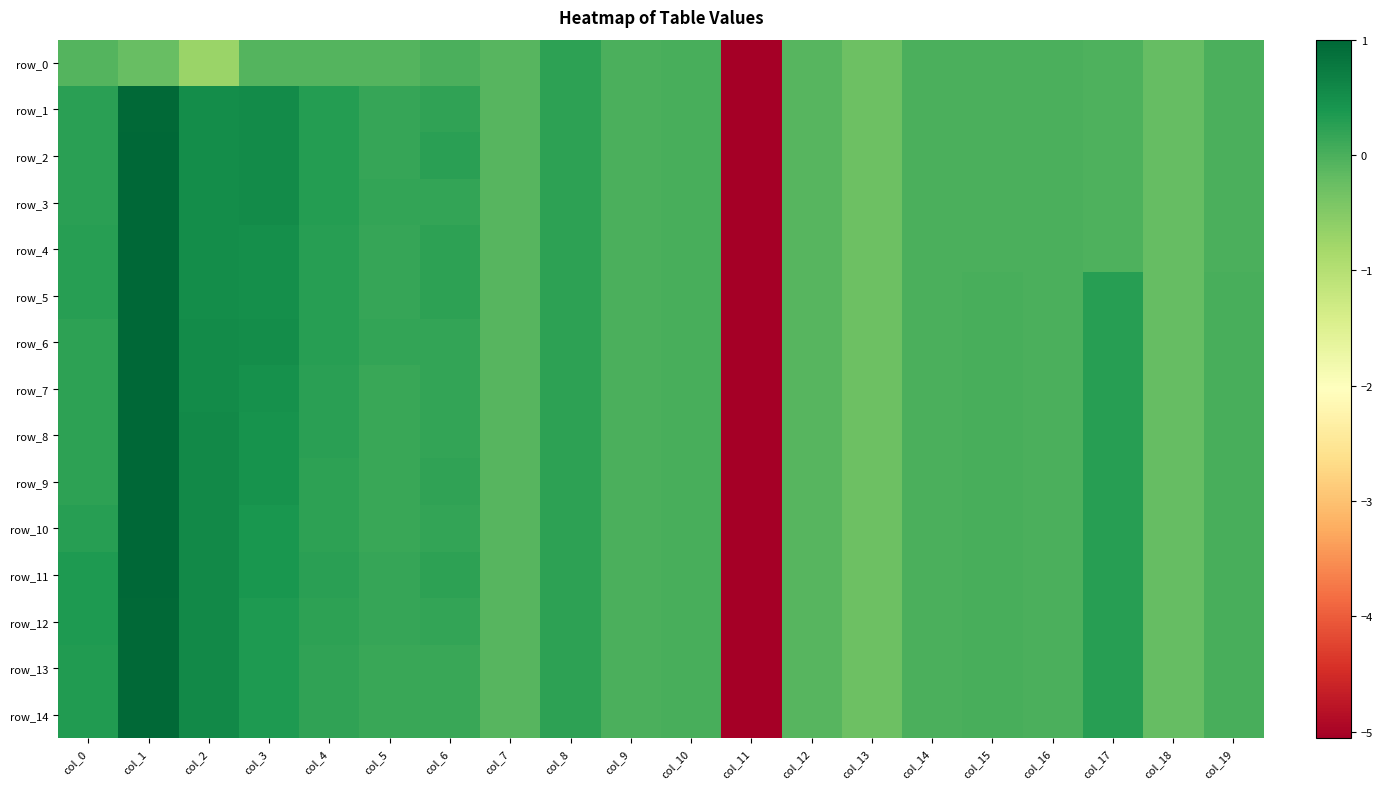

What is the sum of all row_1 values?

-2.6